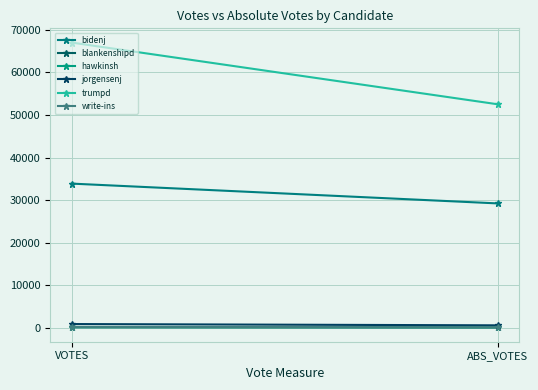

Which series has the largest range (max minus min)?

trumpd